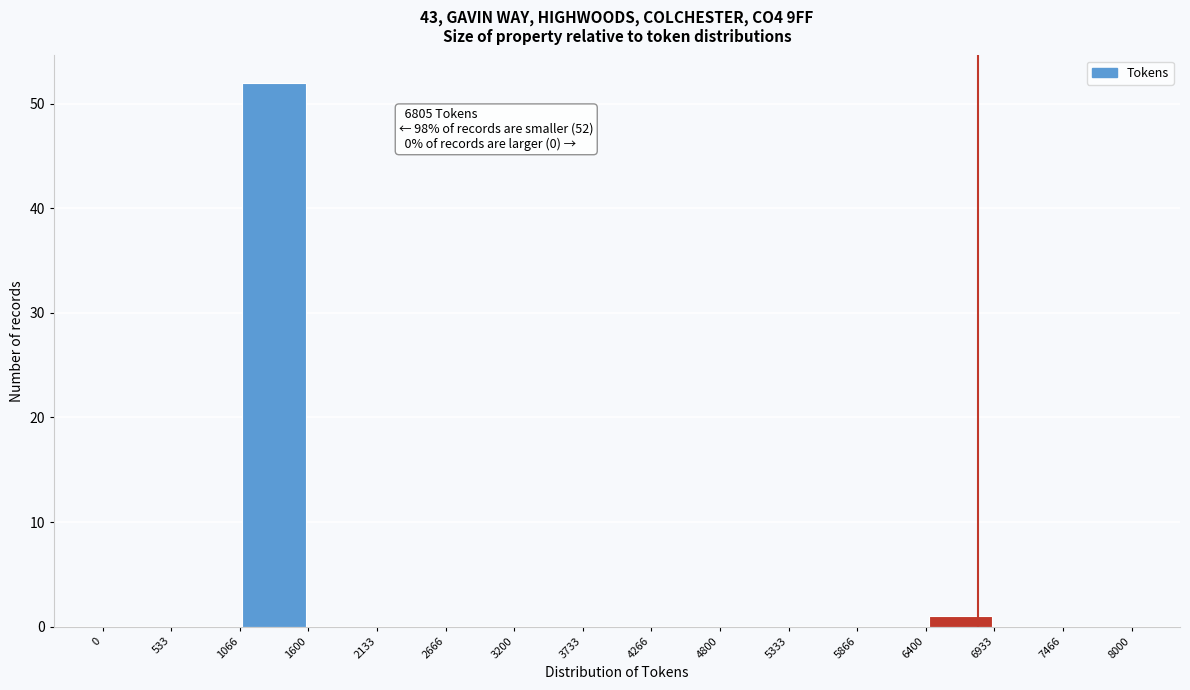

Which range on the x-axis has the tallest bar?

1066 to 1600